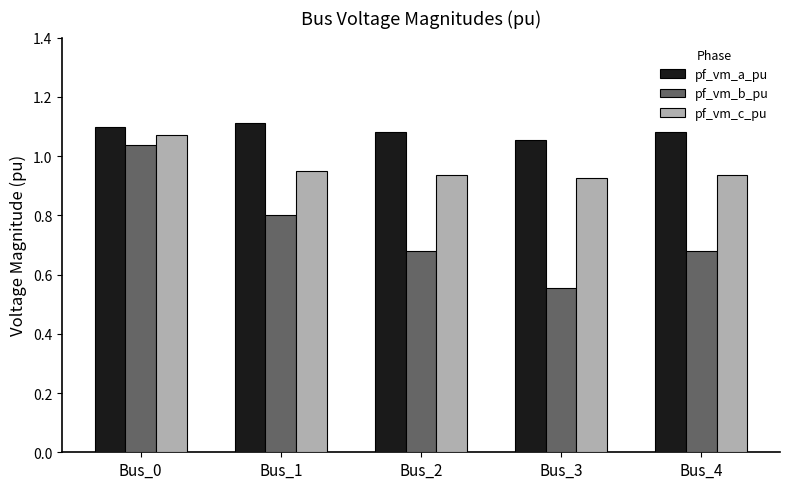

At Bus_2, list the series in order from largest to smallest.

pf_vm_a_pu, pf_vm_c_pu, pf_vm_b_pu